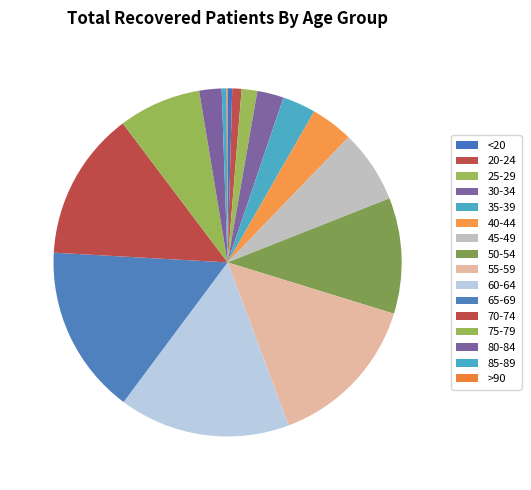

Between 75-79 and 20-24, which is larger?

75-79